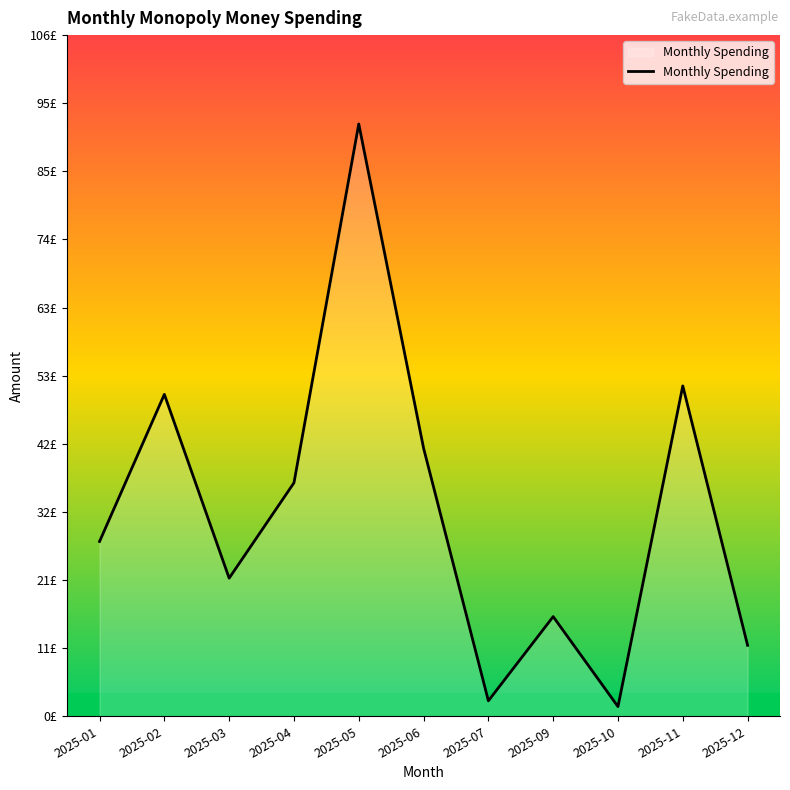

Reading left to right, list all the values displayed in this chart.

27.1	50.0	21.4	36.3	92.0	41.6	2.4	15.5	1.5	51.3	11.0